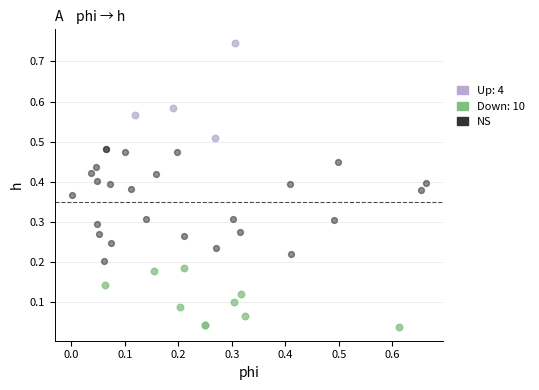

Which series contains the lowest Y value?

Down: 10